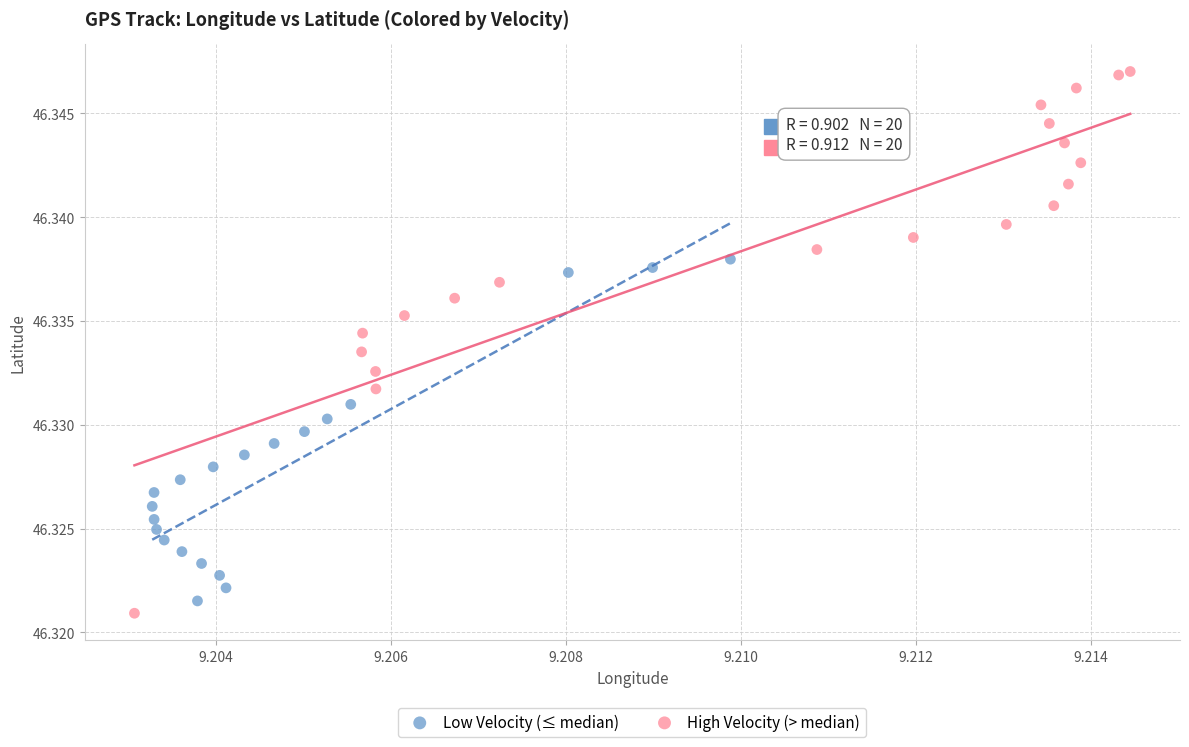

Which series has the largest Y range (max minus min)?

High Velocity (> median)